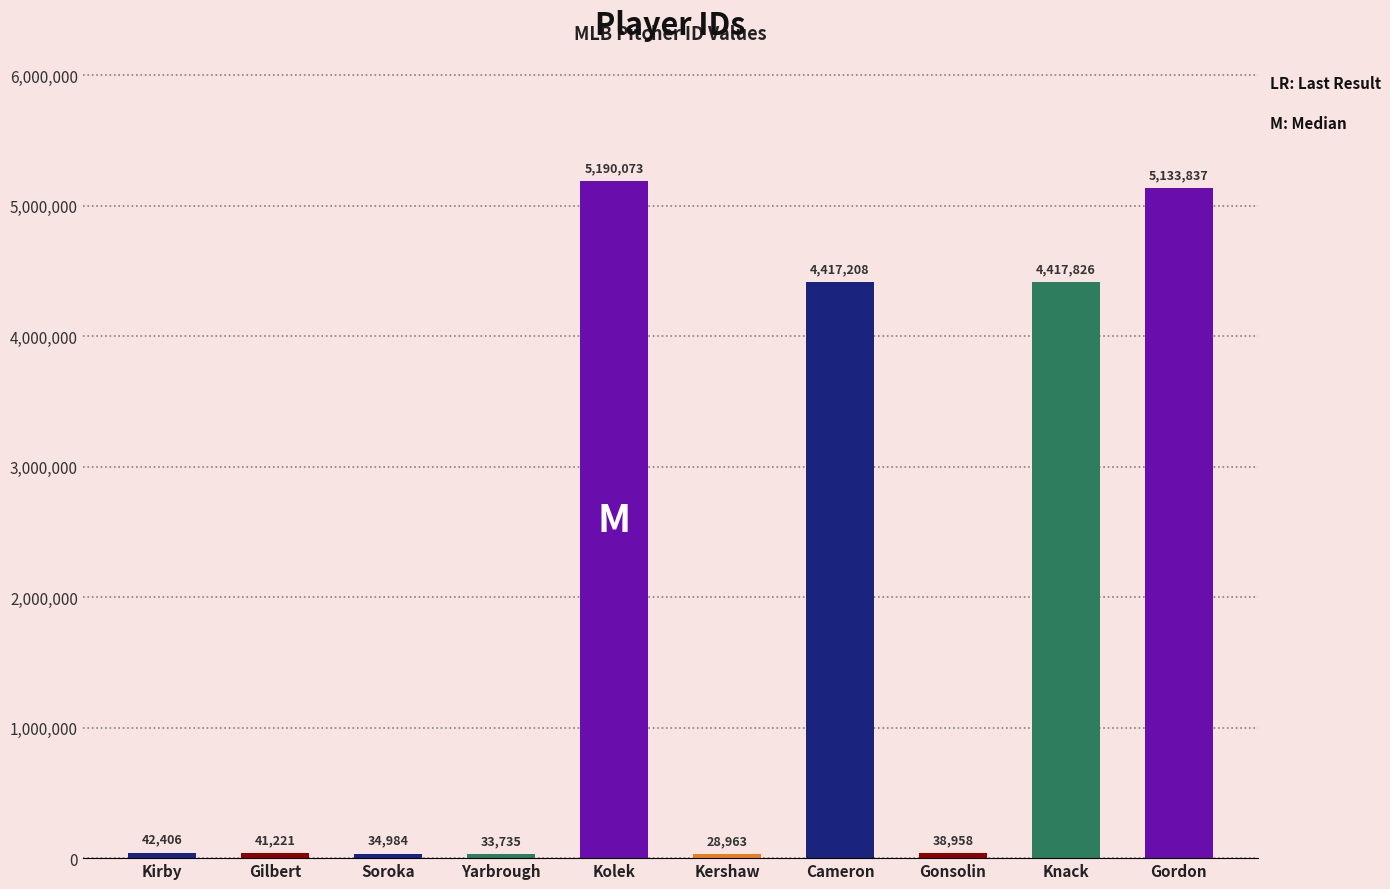

Reading left to right, list all the values displayed in this chart.

42406	41221	34984	33735	5190073	28963	4417208	38958	4417826	5133837